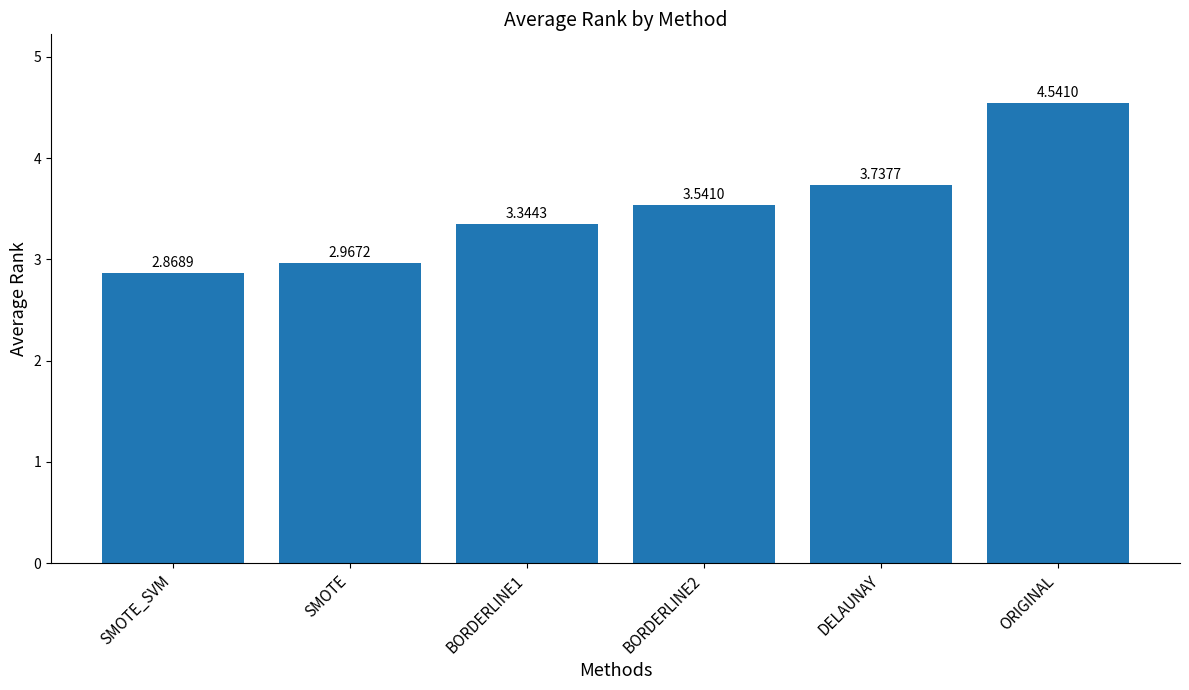

At which category does the chart reach its minimum across all series?

SMOTE_SVM